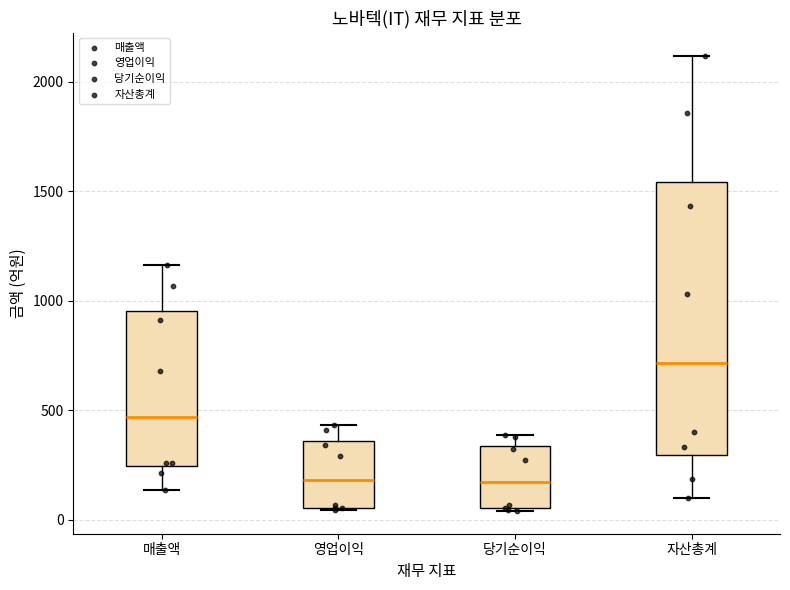

Reading left to right, read every box against the y-axis: the position of its median line, the range the box covers, and the ends of its whiskers. The values are not printed on the chart, so give them approximately, as read against the axis.

매출액: median 450, box 250 to 950, whiskers 150 to 1150
영업이익: median 200, box 50 to 350, whiskers 50 to 450
당기순이익: median 150, box 50 to 350, whiskers 50 to 400
자산총계: median 700, box 300 to 1550, whiskers 100 to 2100